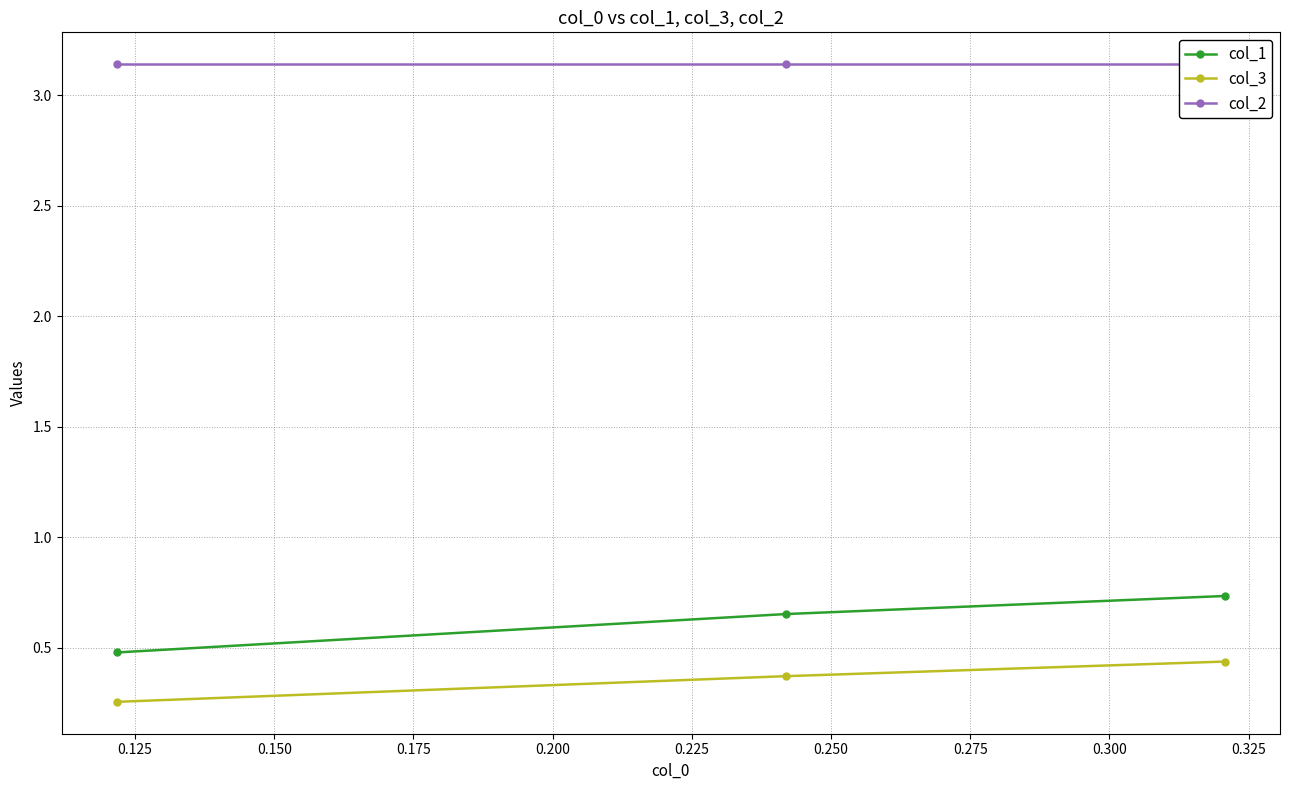

What is the value of the col_1 point at the 1st from the left?

0.5